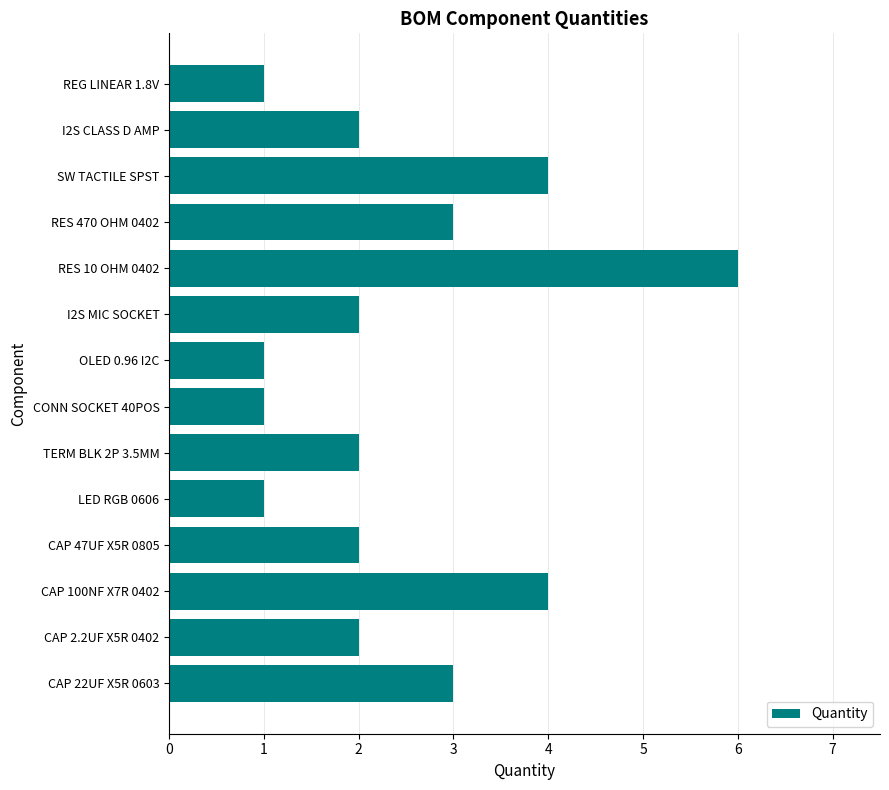

What is the sum of all values?

34